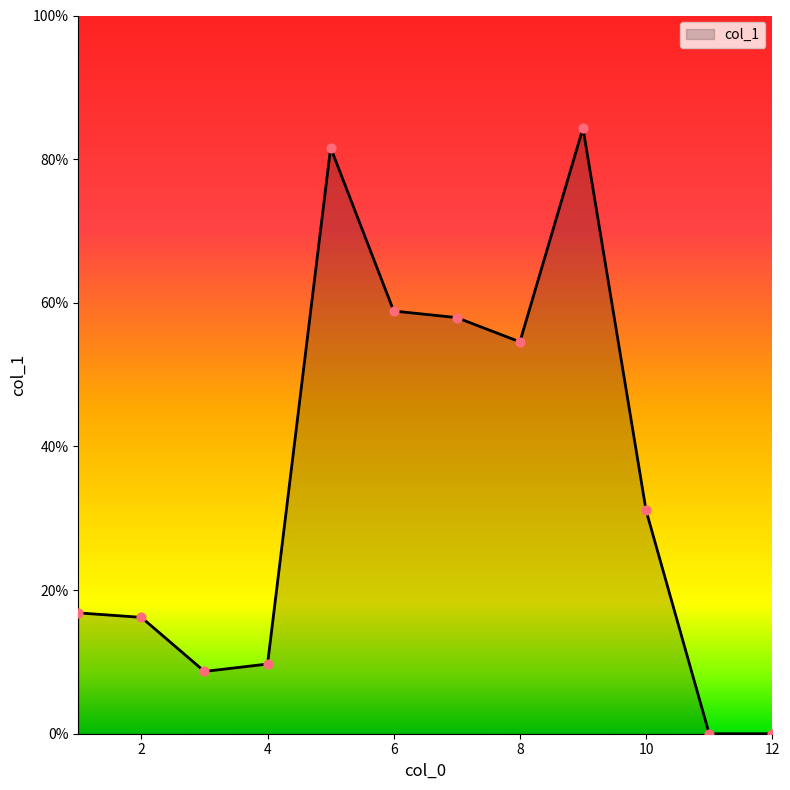

How many lines are shown in the chart?

1